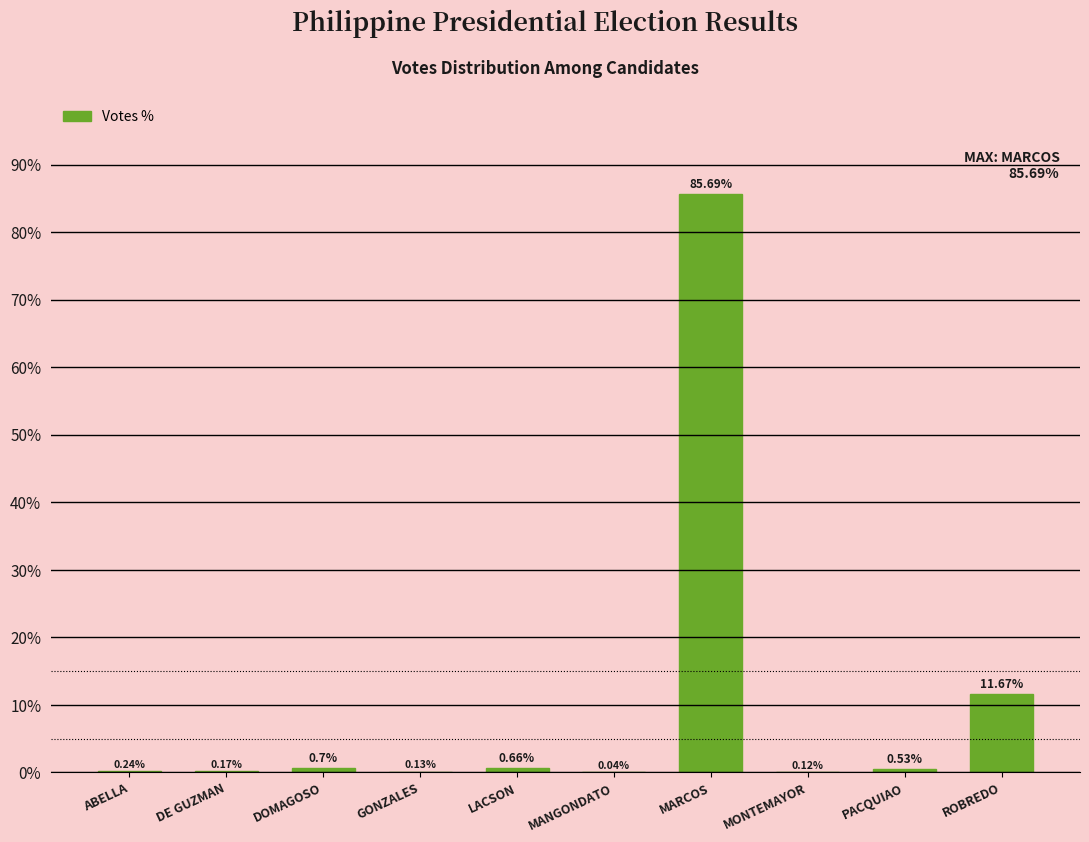

Which category has the highest value across all series?

MARCOS